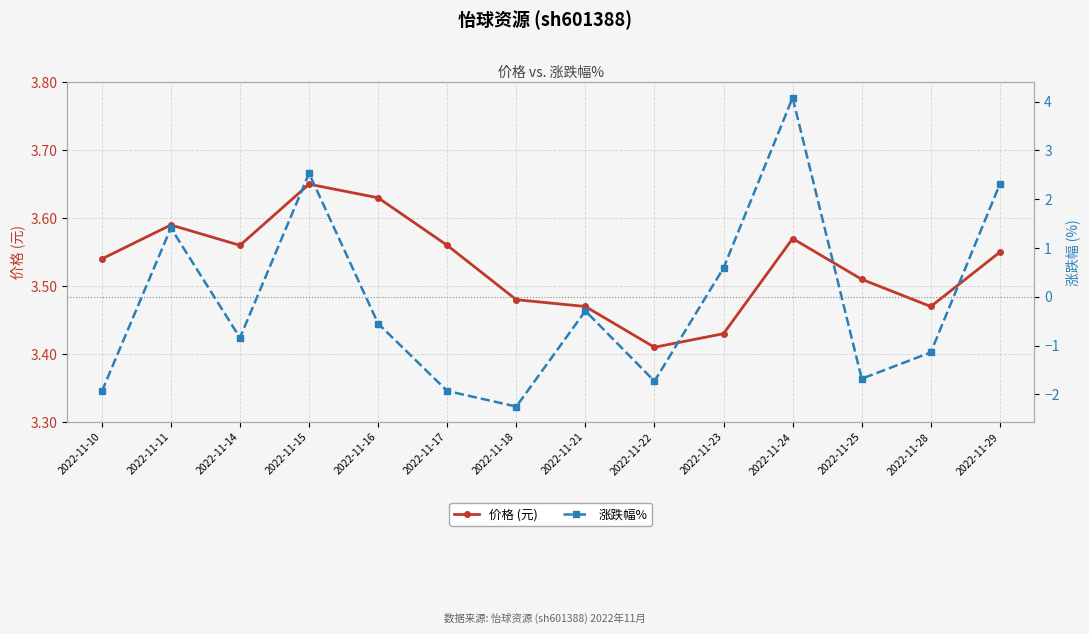

Reading left to right, transcribe all the data shown in this chart.

价格 (元): 3.5	3.6	3.6	3.6	3.6	3.6	3.5	3.5	3.4	3.4	3.6	3.5	3.5	3.5
涨跌幅%: -1.9	1.4	-0.8	2.5	-0.6	-1.9	-2.2	-0.3	-1.7	0.6	4.1	-1.7	-1.1	2.3